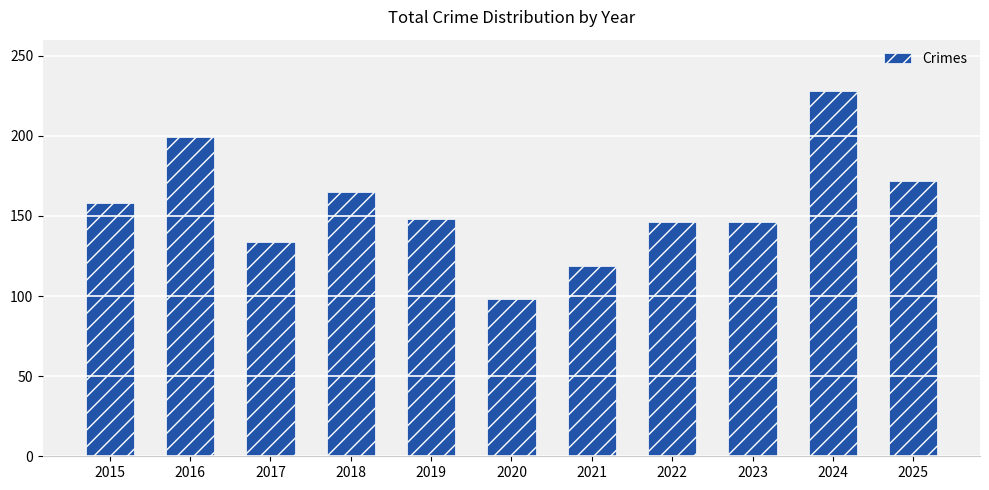

What is the maximum value shown in the chart?

228